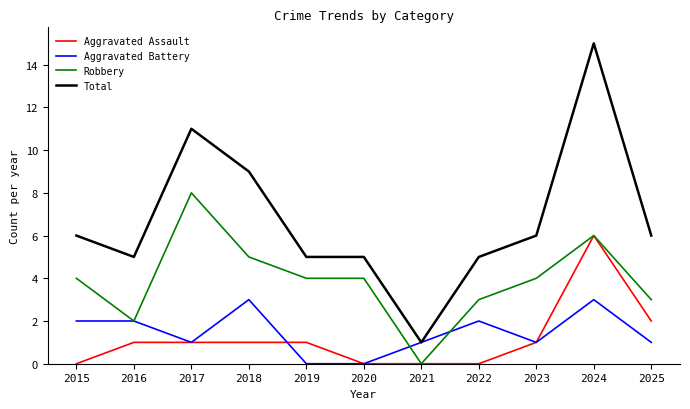

How many values in the Total series are below 6?

5